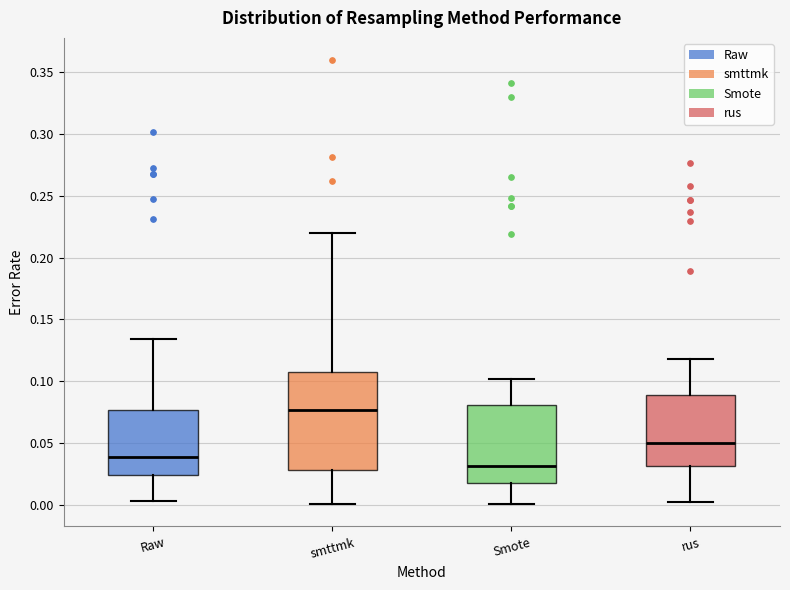

Reading left to right, transcribe this box plot: for each box, give where its median line is, the range the box spans, and where its two whiskers end, as read against the y-axis. The values are not printed on the chart, so give them approximately, as read against the axis.

Raw: median 0.040, box 0.025 to 0.075, whiskers 0.005 to 0.135
smttmk: median 0.075, box 0.030 to 0.105, whiskers 0.000 to 0.220
Smote: median 0.030, box 0.020 to 0.080, whiskers 0.000 to 0.100
rus: median 0.050, box 0.030 to 0.090, whiskers 0.000 to 0.120